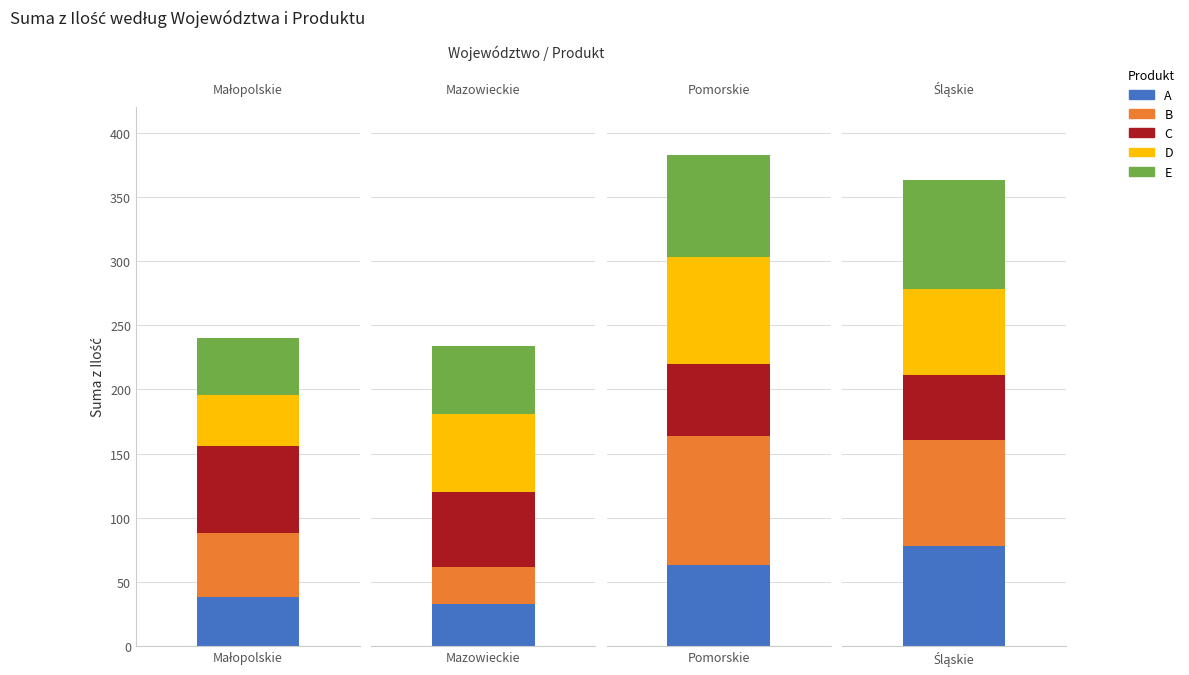

Which series has the largest range (max minus min)?

B